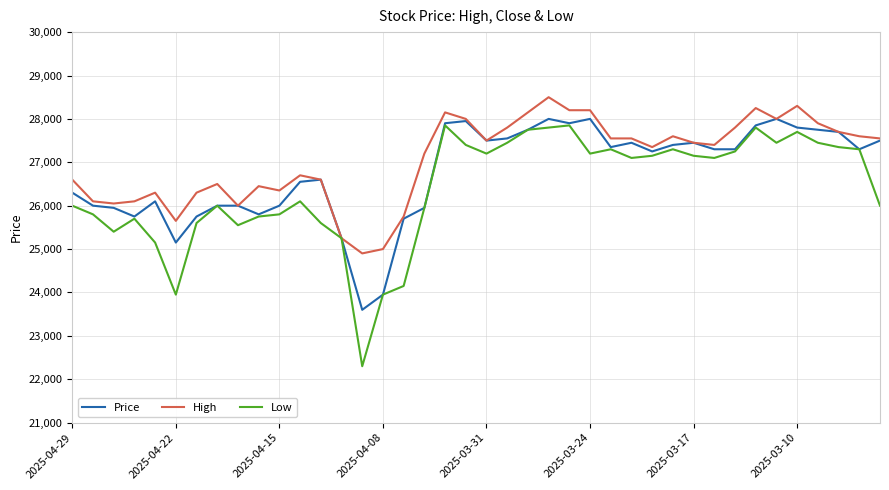

What is the greatest value displayed?

28500